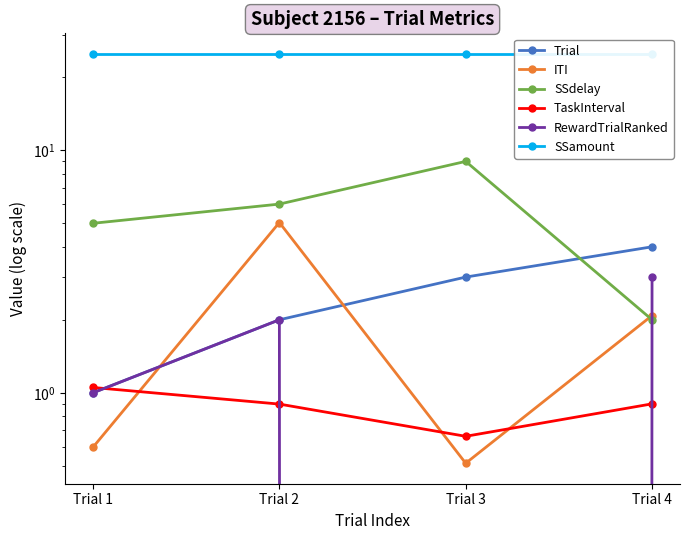

List the labels in order of SSdelay value, smallest first.

Trial 4, Trial 1, Trial 2, Trial 3